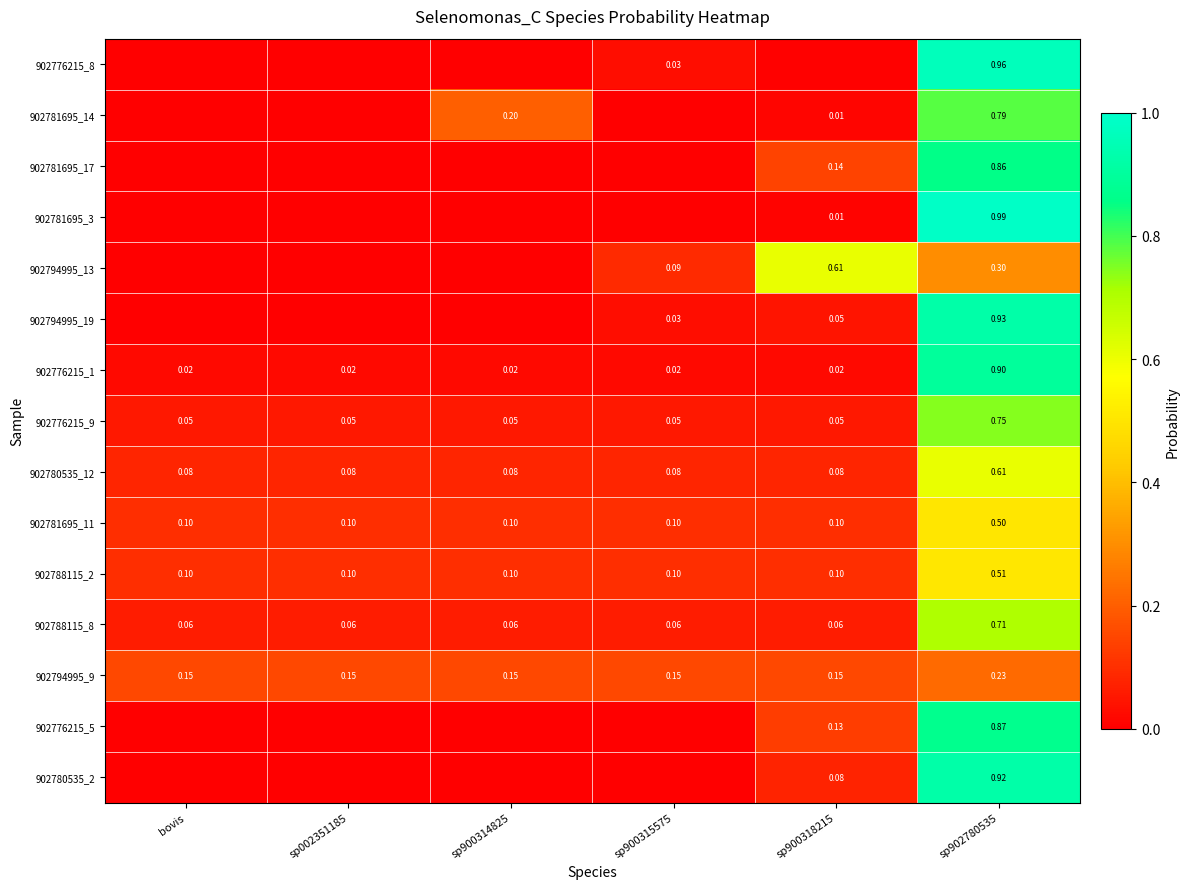

At which label does 902776215_5 reach its minimum?

bovis